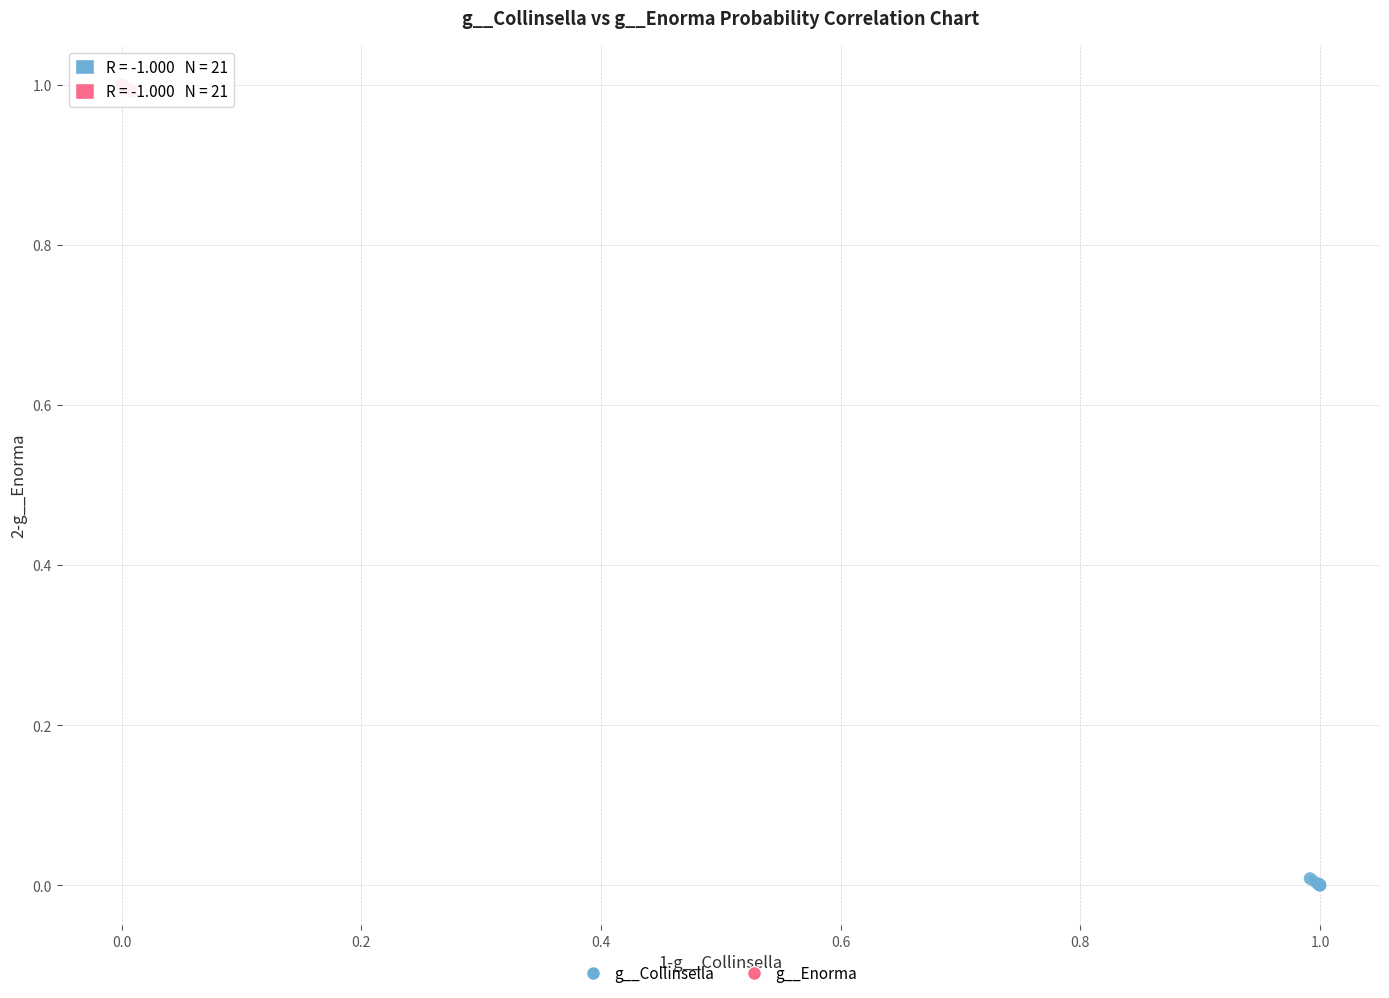

Which series reaches the maximum Y coordinate?

g__Enorma